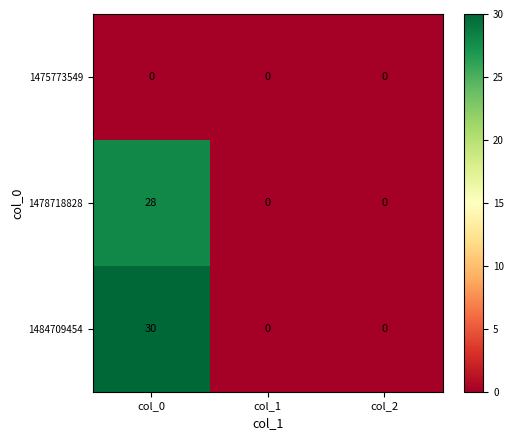

How many distinct data groups are displayed?

3